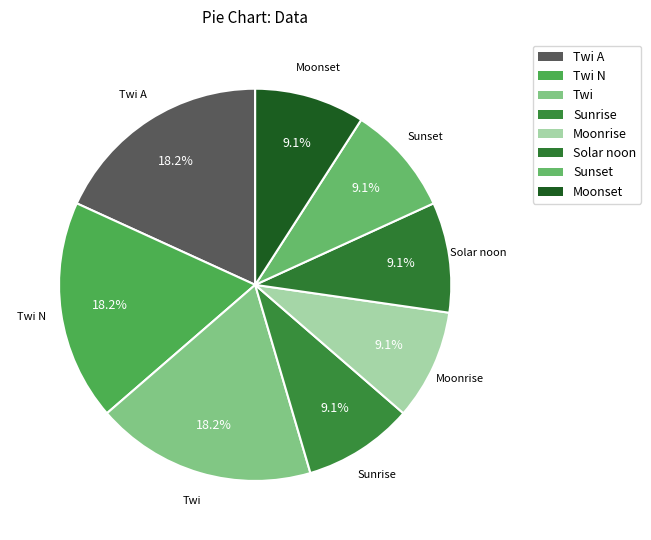

Does Twi represent more than half of the total?

No